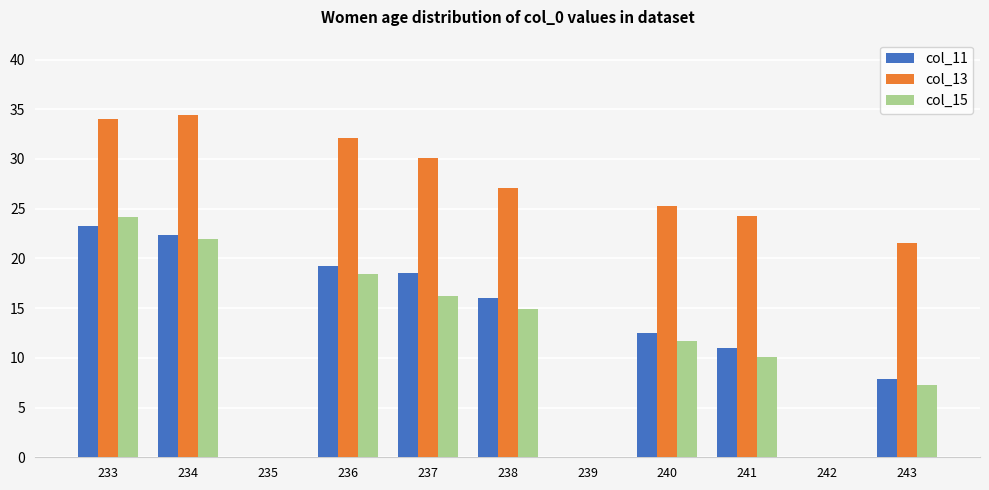

The col_11 series shows 8.6 at 239. True or false?

False